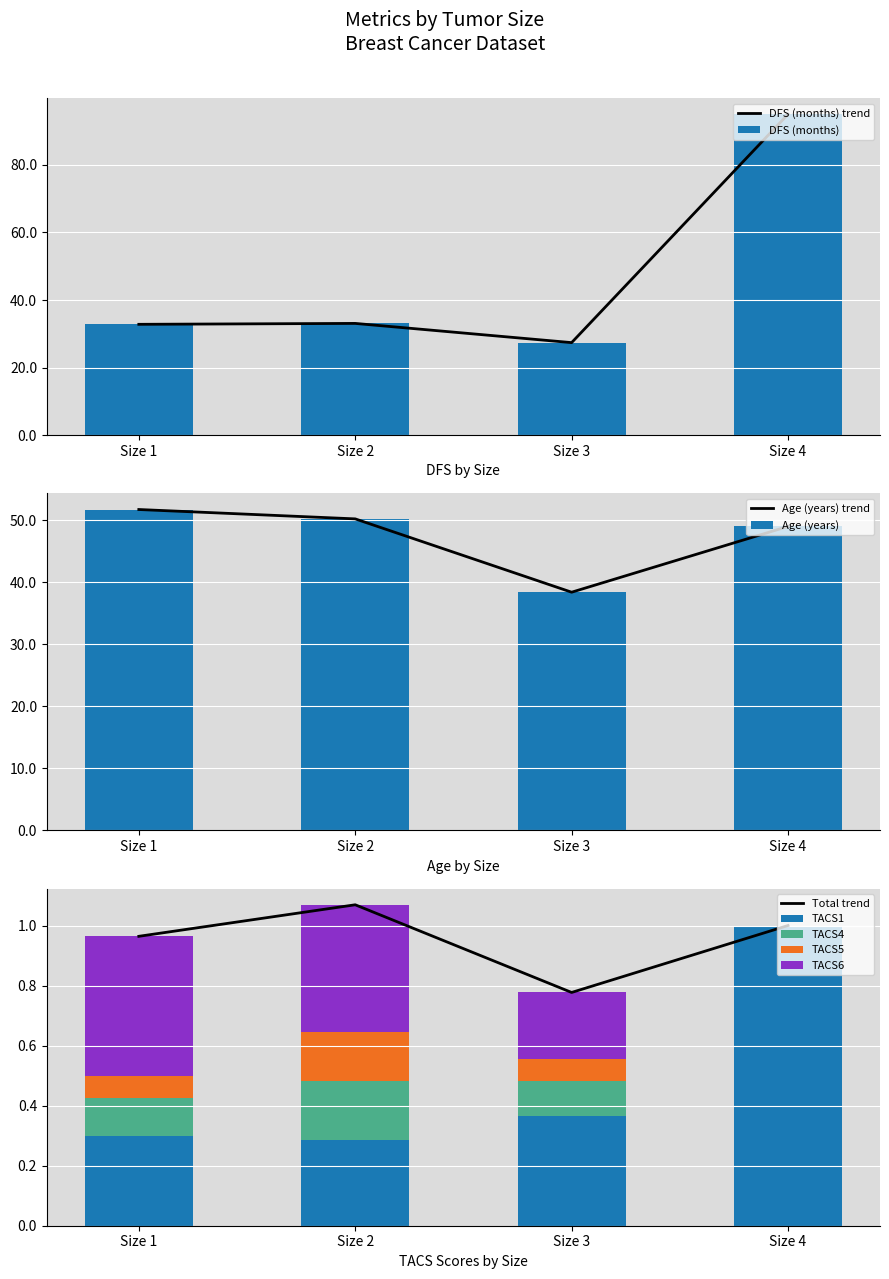

What are all the series names shown in the legend?

DFS, age, TACS1, TACS4, TACS5, TACS6